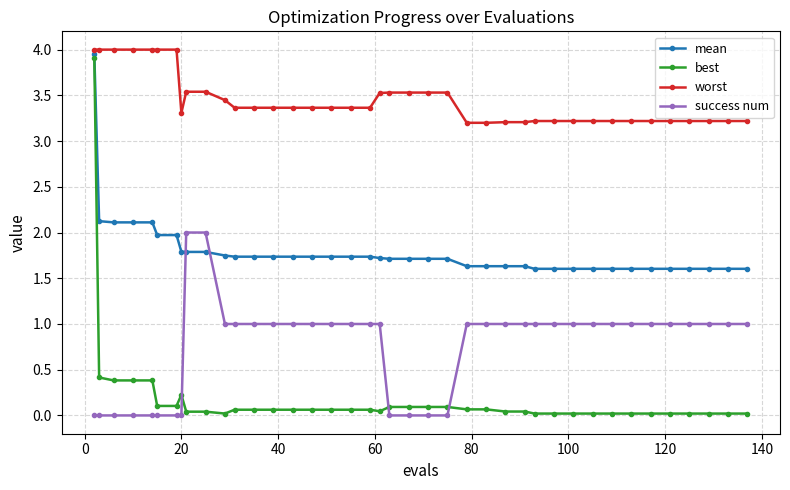

What is the difference between the maximum and second lowest values in the success num series?

2.0